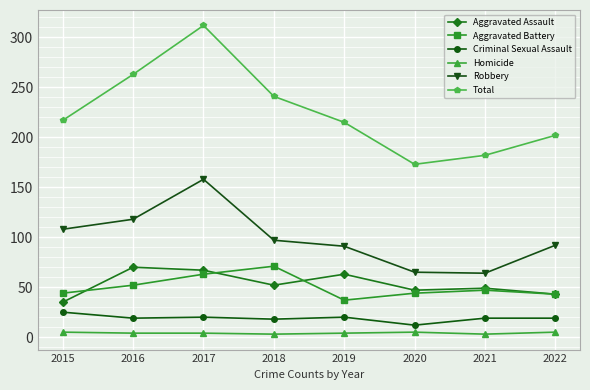

How many series are shown in this chart?

6